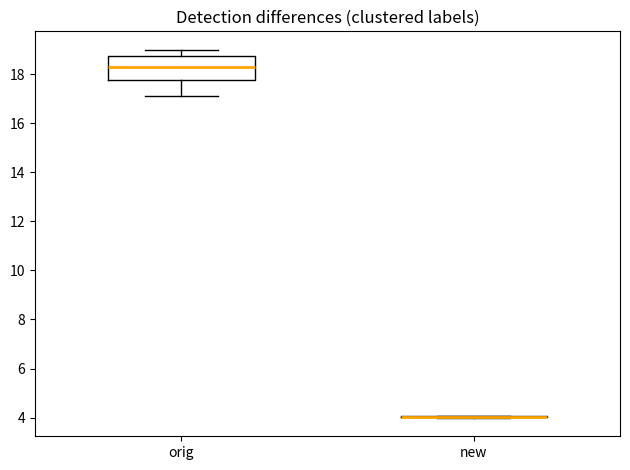

Where does the upper whisker of the box for orig end on the y-axis? The values are not printed on the chart, so give them approximately, as read against the axis.

19.0